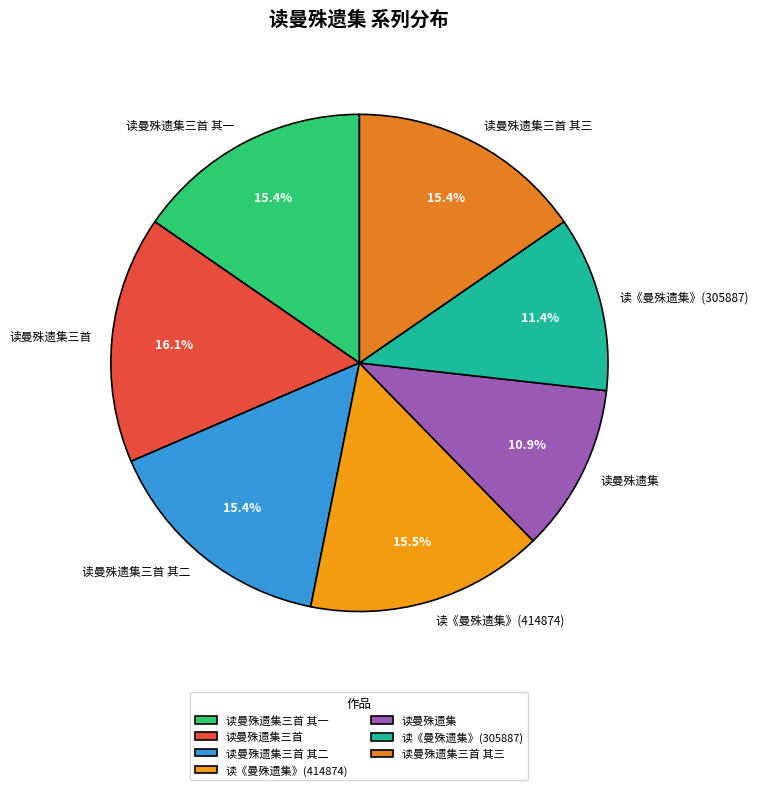

To the nearest percent, what is the combined percentage of 读《曼殊遗集》(305887) and 读曼殊遗集三首 其一?

27%